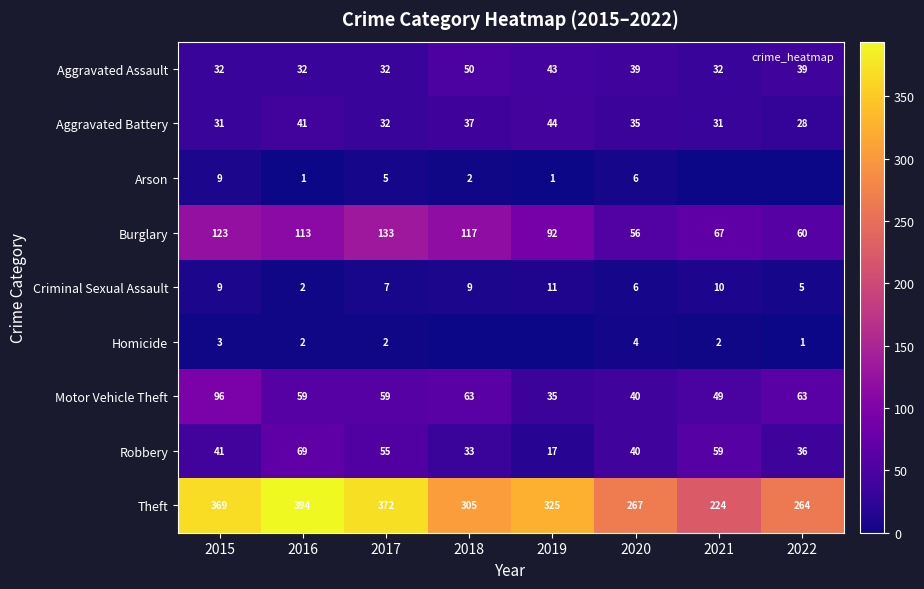

What is the total value across all series at 2017?

697